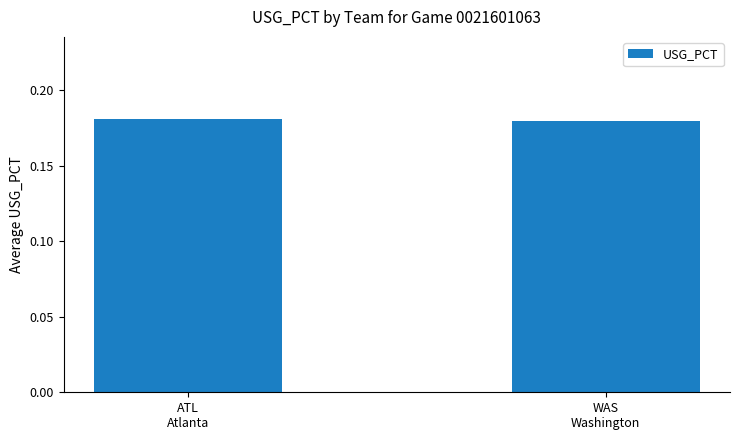

How many bars are there in total?

2